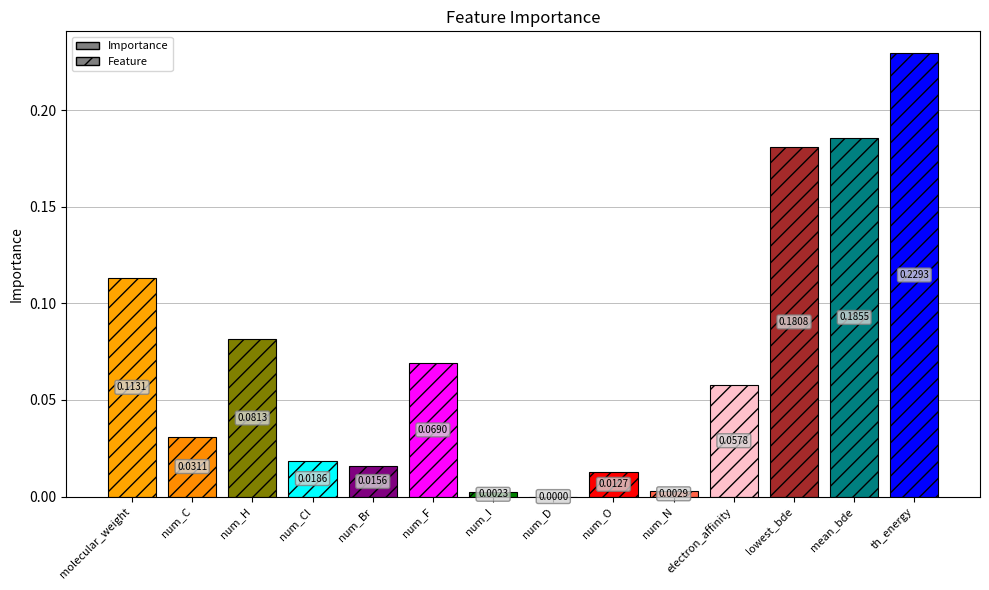

How many series are shown in this chart?

1